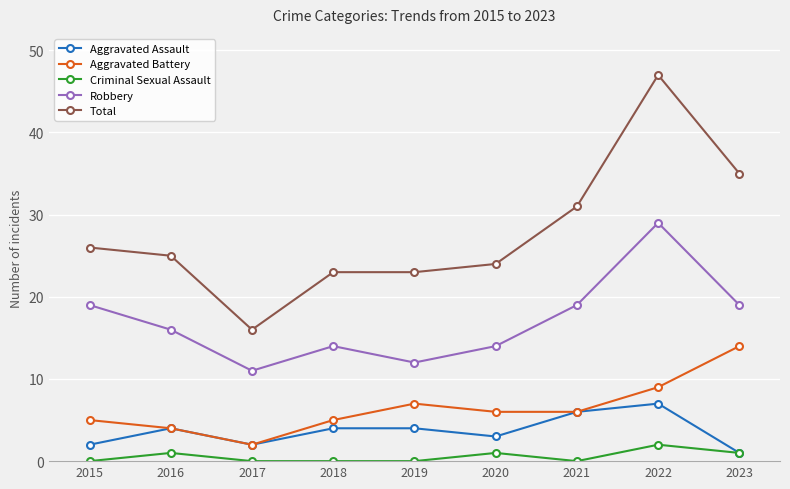

List the series in order of their peak value, highest first.

Total, Robbery, Aggravated Battery, Aggravated Assault, Criminal Sexual Assault